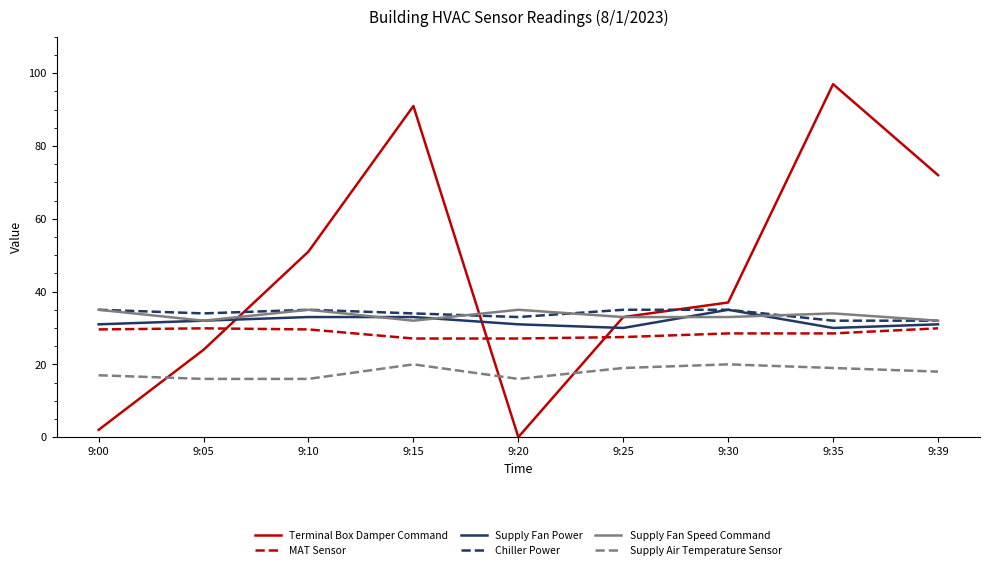

True or false: Supply Air Temperature Sensor and Supply Fan Speed Command cross at least once.

False